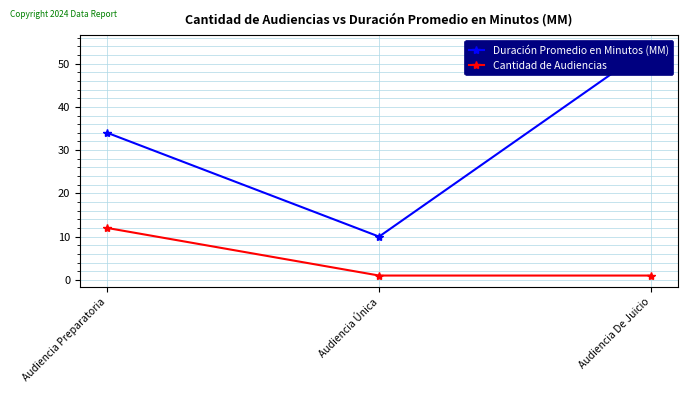

What position from the right is Audiencia Única?

2